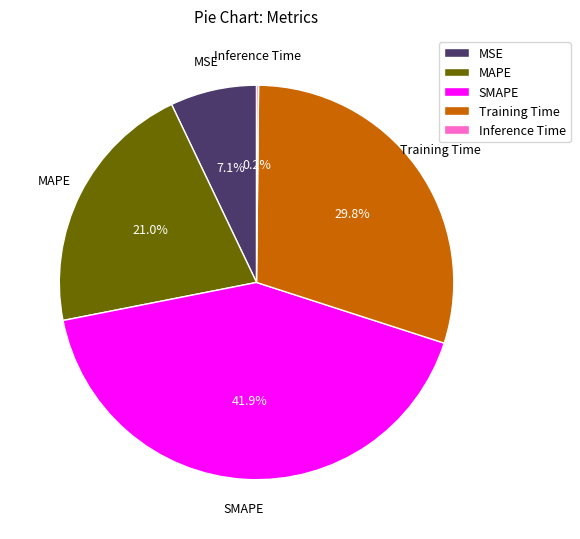

Which category has the biggest portion of the pie?

SMAPE